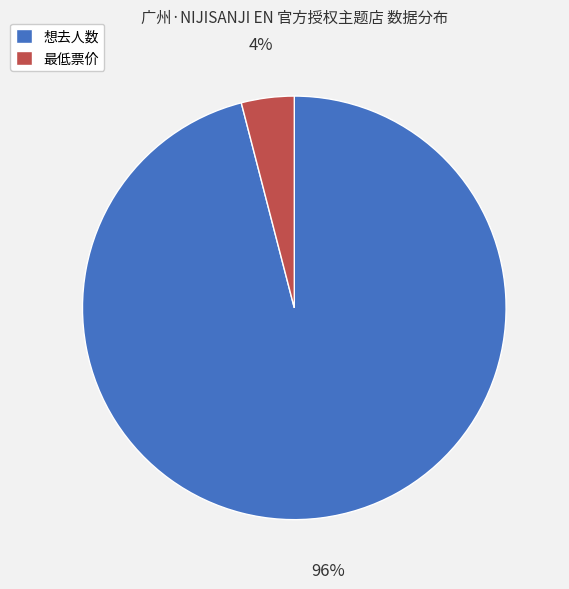

Is the sum of 想去人数 and 最低票价 greater than half?

Yes